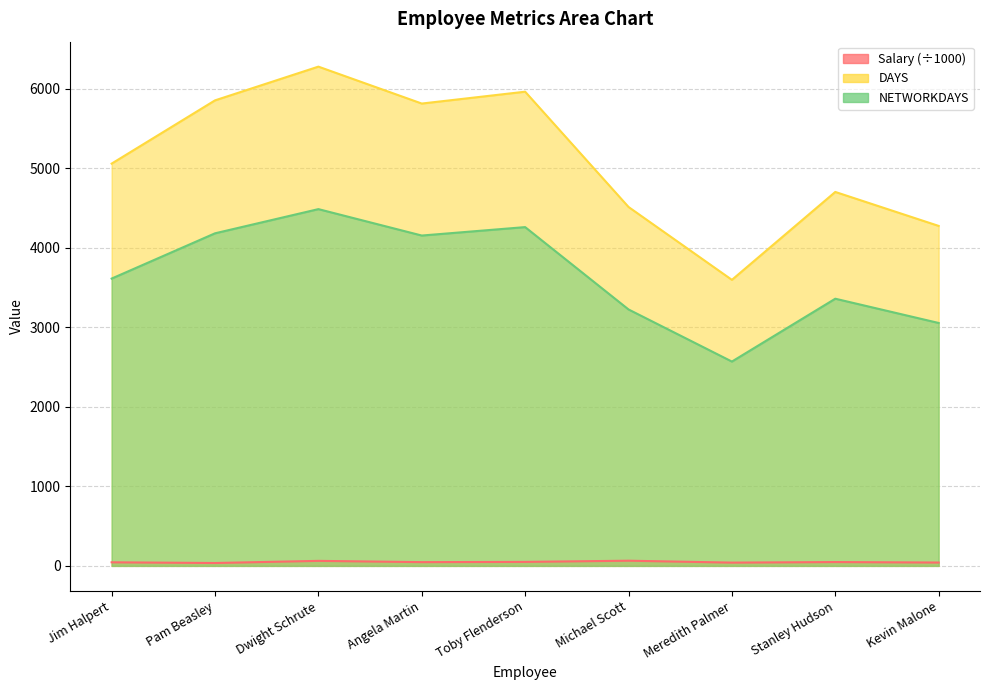

What is the greatest value displayed?

6275